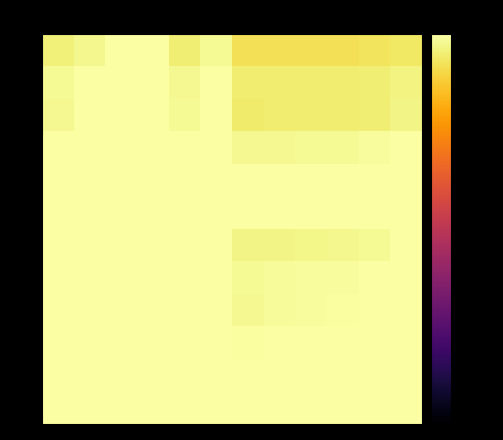

Which series has the widest spread of values?

AS00